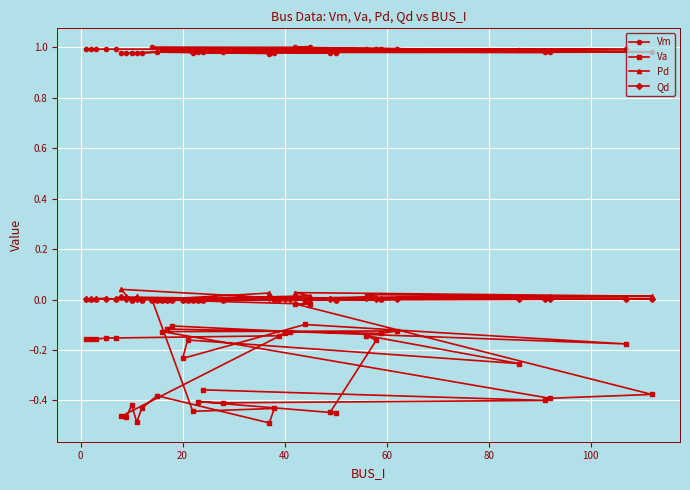

Which series has the largest total across all categories?

Vm